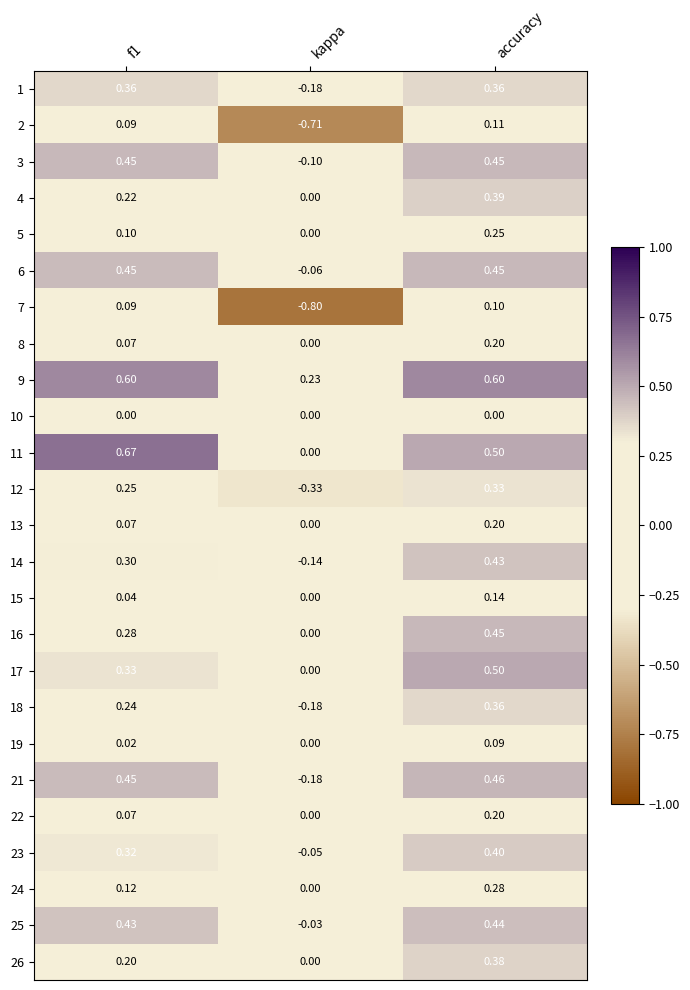

At which label does 9 reach its minimum?

kappa